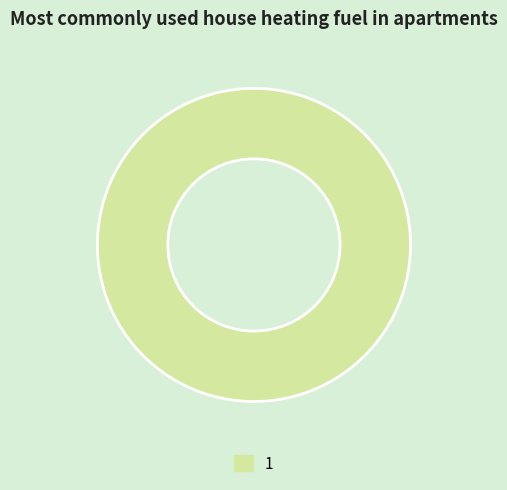

Is it true that 1 is 90% of the pie?

False